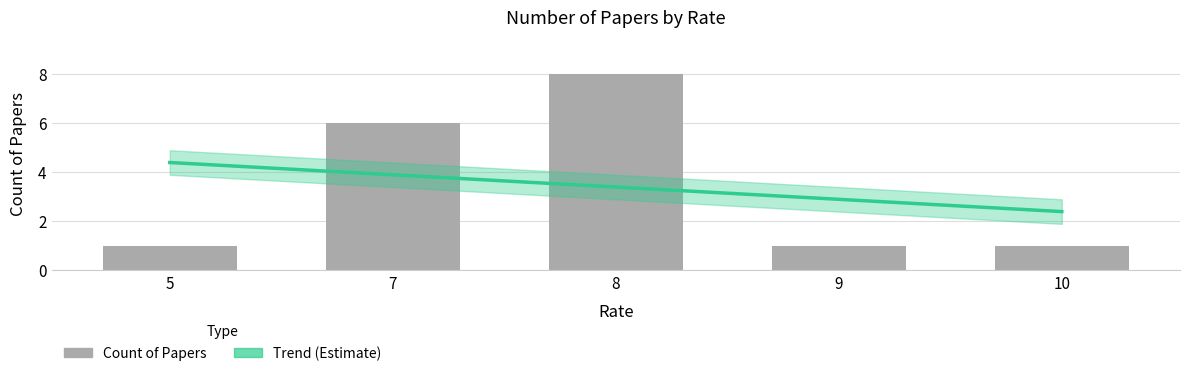

Rank the series by their average value, from lowest to highest.

Trend (Estimate), Count of Papers